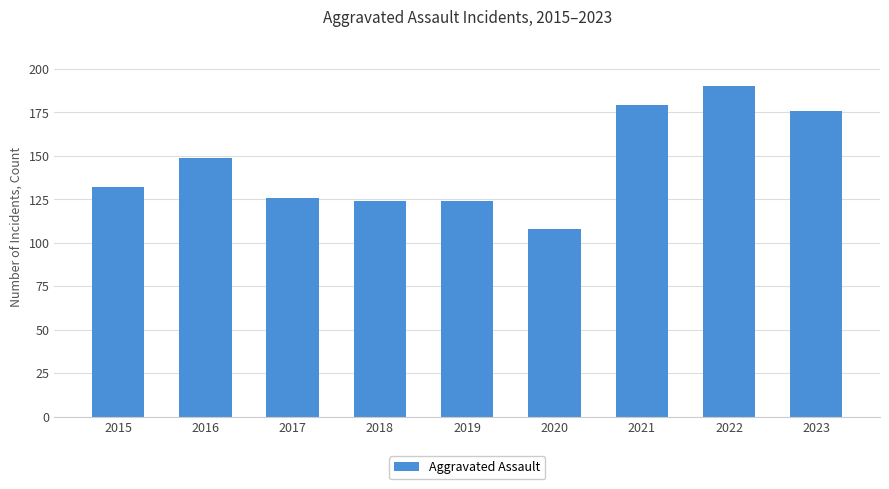

How many bars are there in total?

9